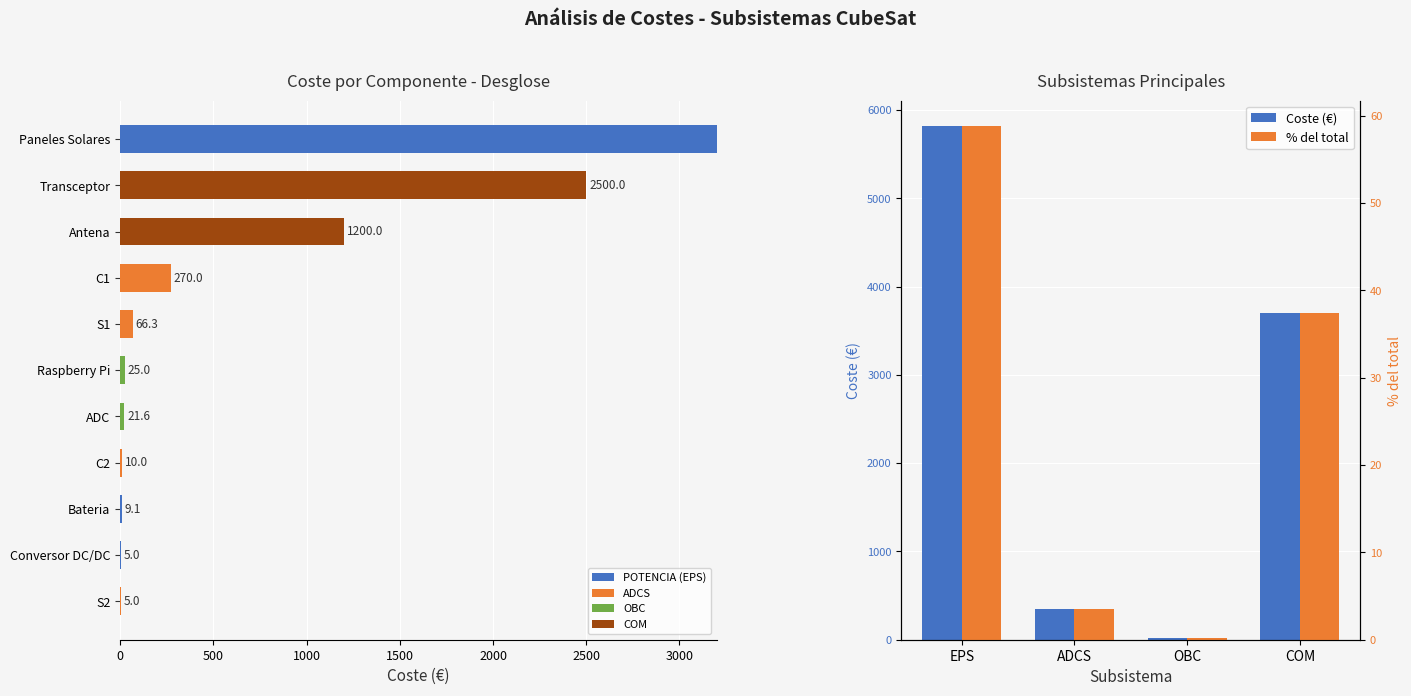

What is the maximum value shown in the chart?

5814.1